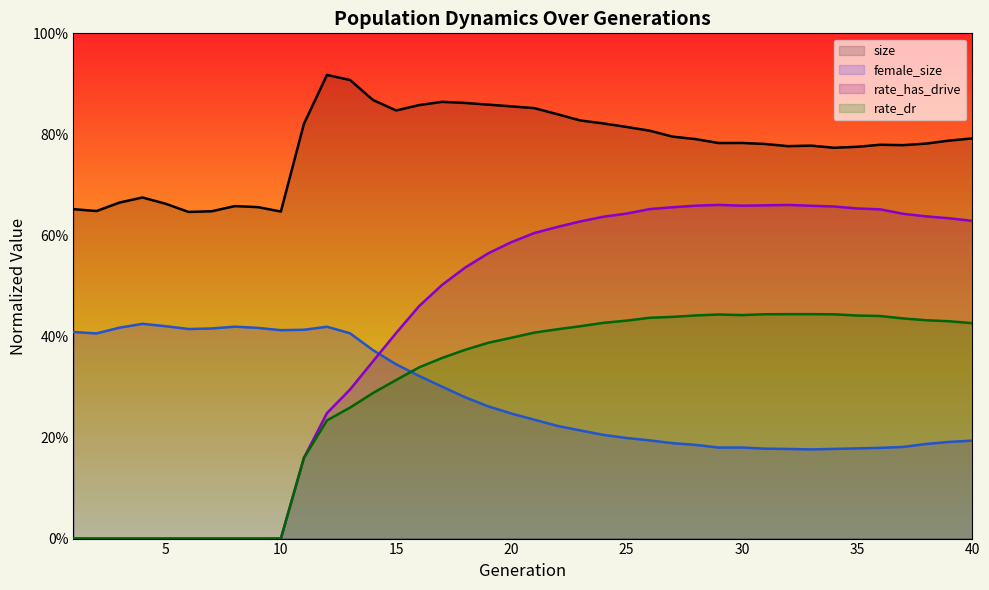

How many lines are shown in the chart?

4